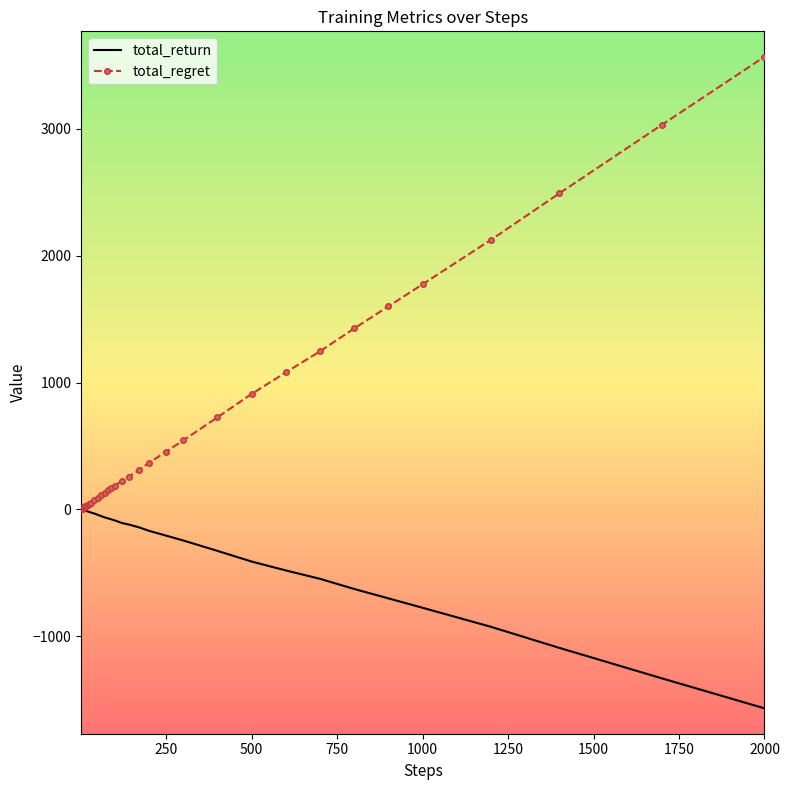

Rank the series by their maximum value, from highest to lowest.

total_regret, total_return